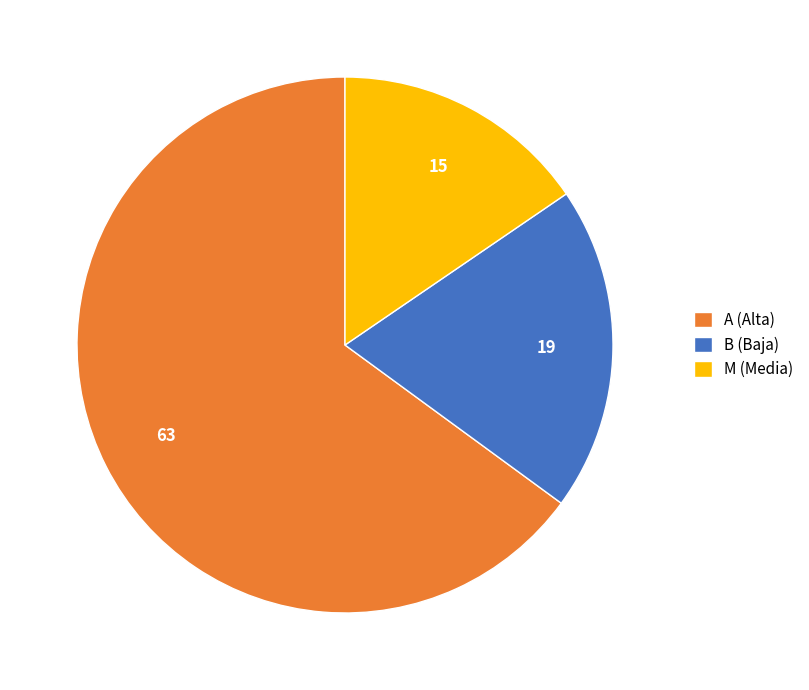

Do A (Alta) and B (Baja) together represent more than half of the pie?

Yes